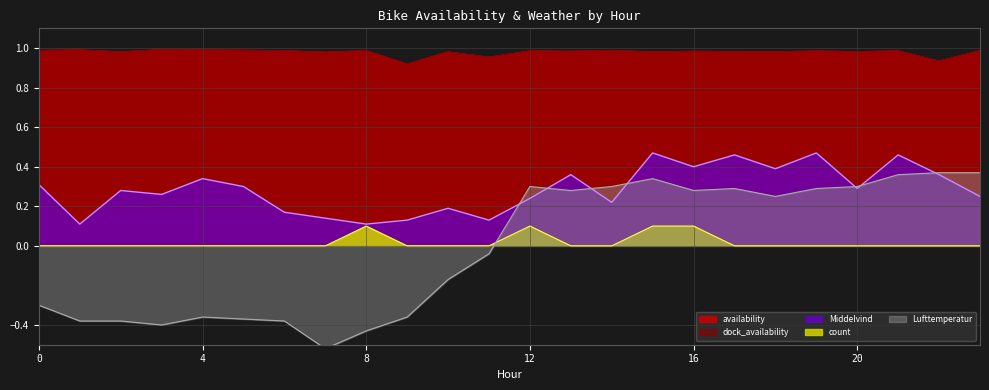

The dock_availability series shows 1.6 at 0. True or false?

False